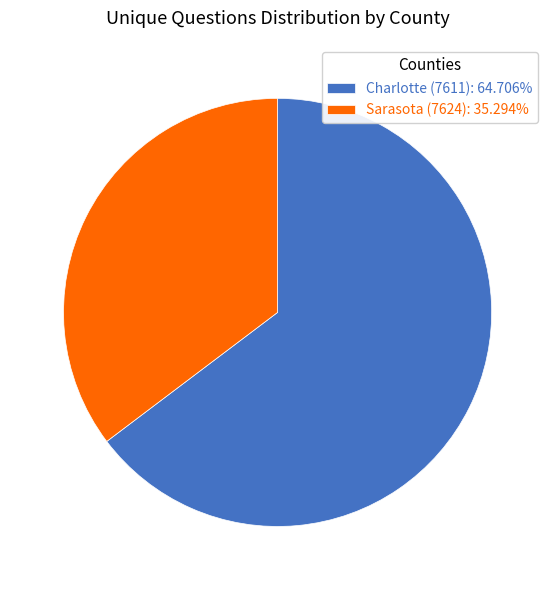

Is it true that Sarasota (7624) is 43% of the pie?

False